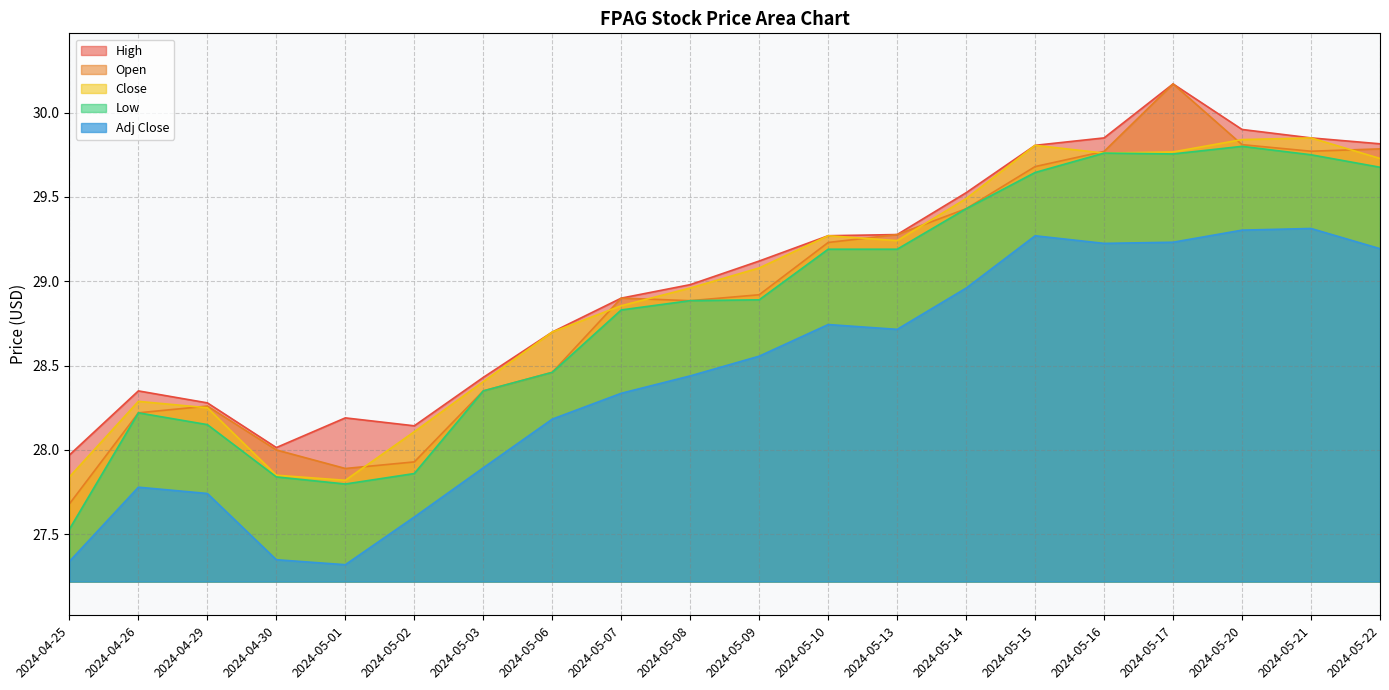

Which series has the widest spread of values?

Open